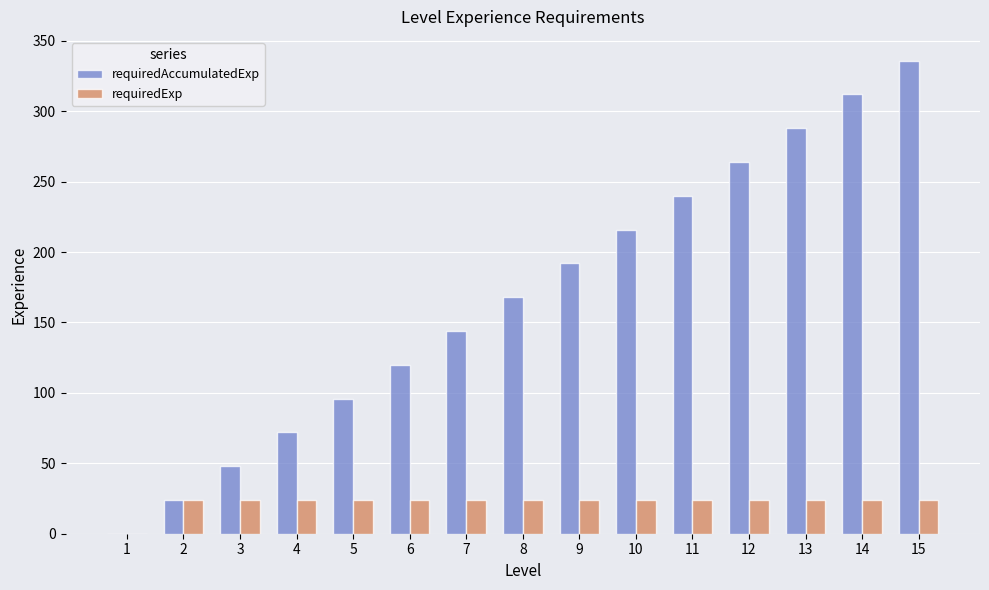

What is the sum of all requiredAccumulatedExp values?

2520